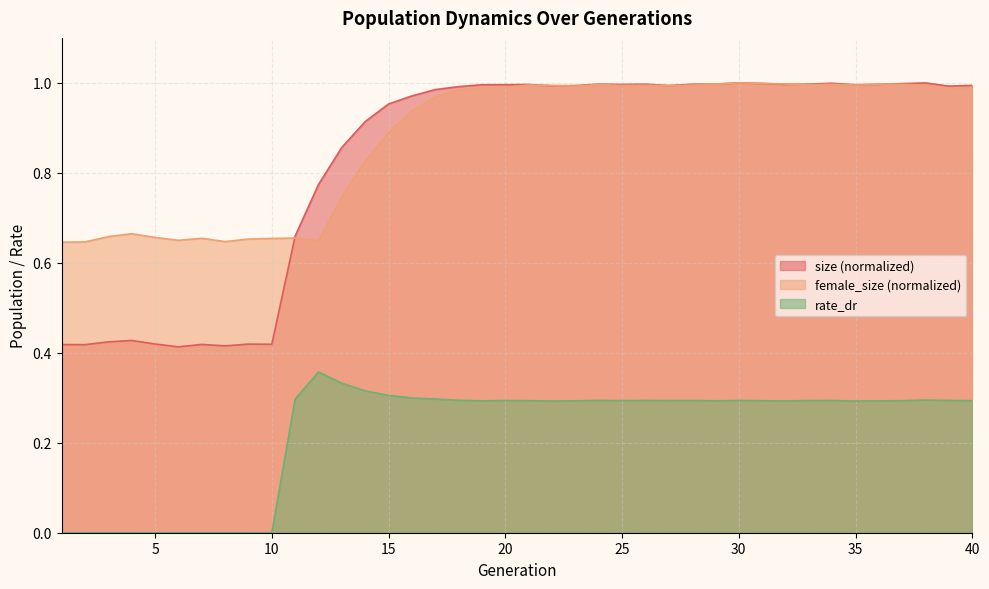

What are all the series names shown in the legend?

size (normalized), female_size (normalized), rate_dr